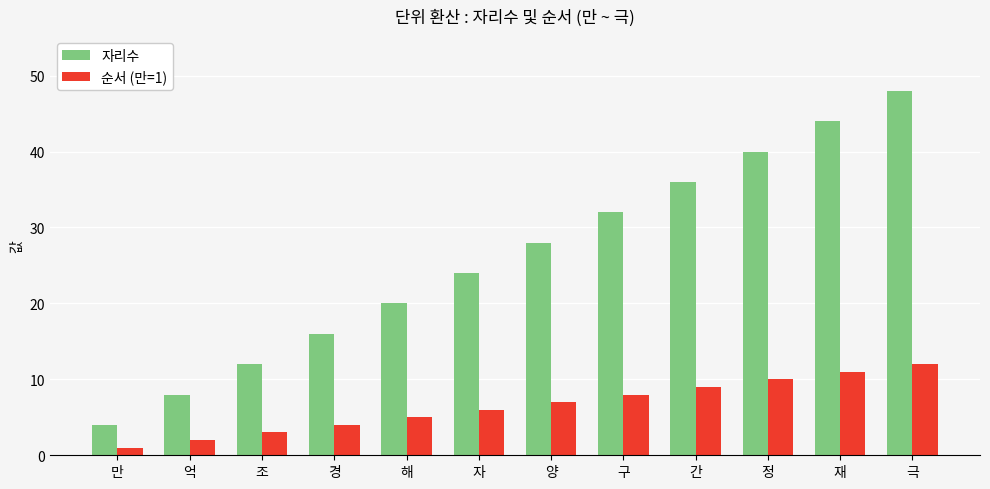

Reading right to left, what are all the values shown in this chart?

자리수: 극=48	재=44	정=40	간=36	구=32	양=28	자=24	해=20	경=16	조=12	억=8	만=4
순서 (만=1): 극=12	재=11	정=10	간=9	구=8	양=7	자=6	해=5	경=4	조=3	억=2	만=1